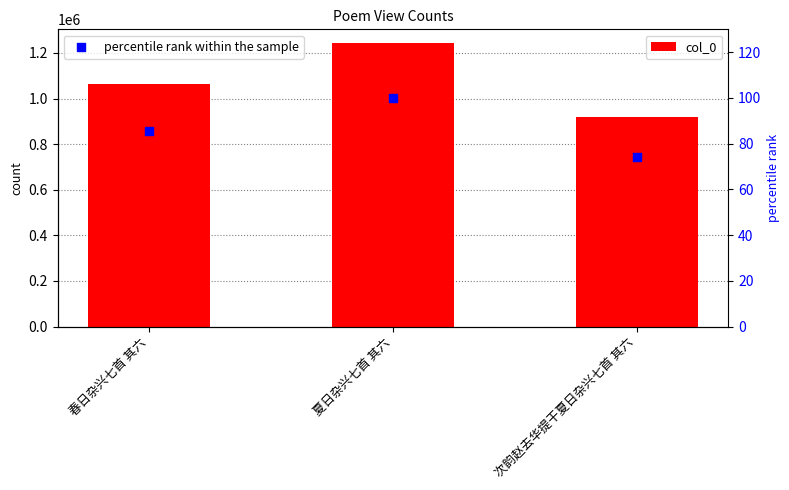

Is the value of col_0 at 春日杂兴七首 其六 greater than the value of percentile rank within the sample at 次韵赵去华提干夏日杂兴七首 其六?

Yes